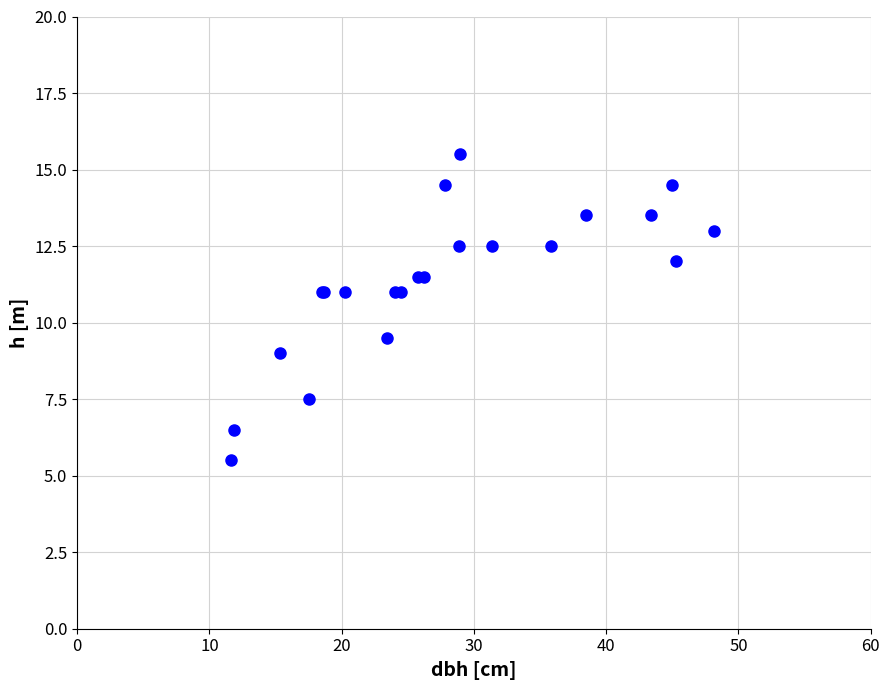

What Y value in the scatter plot is closest to 10?

9.5